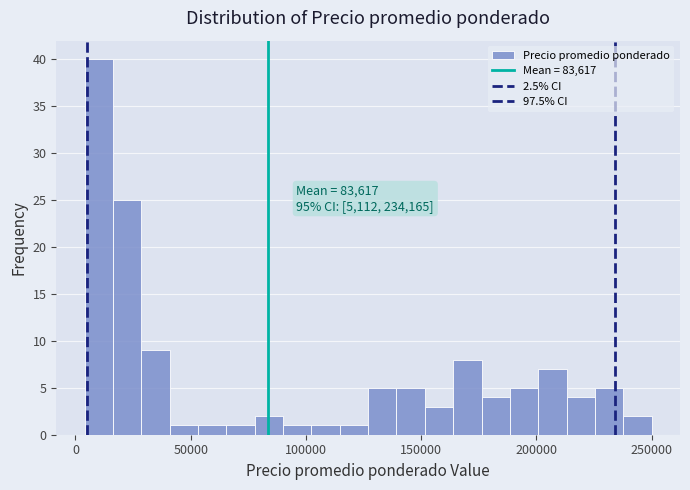

Read against the x-axis, roughly where is the centre of the tallest bar?

10000